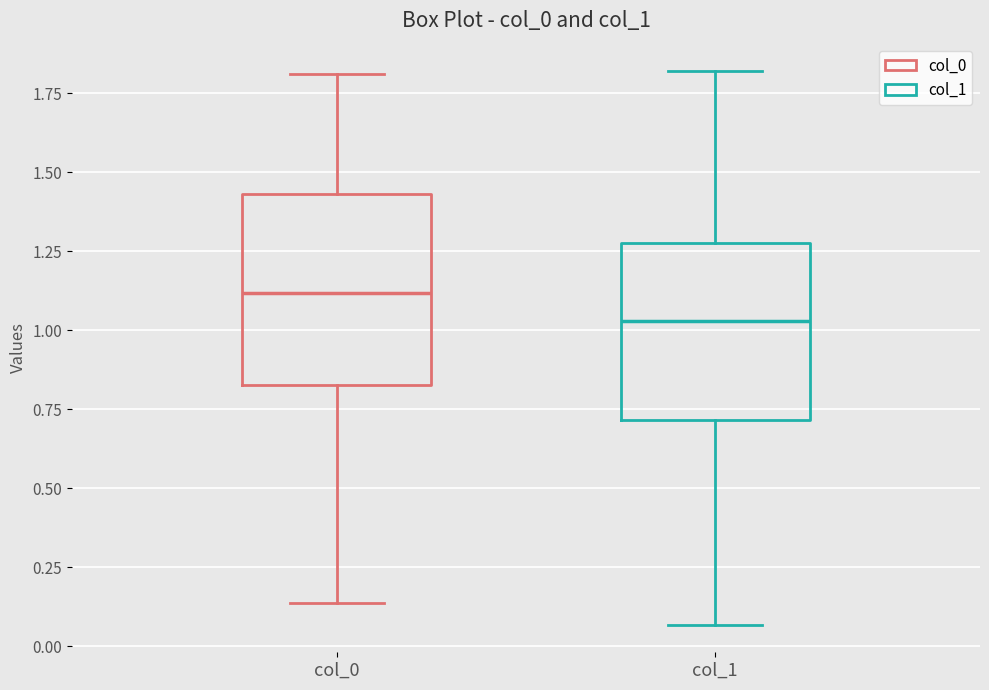

Where does the upper whisker of the box for col_0 end on the y-axis? The values are not printed on the chart, so give them approximately, as read against the axis.

1.80